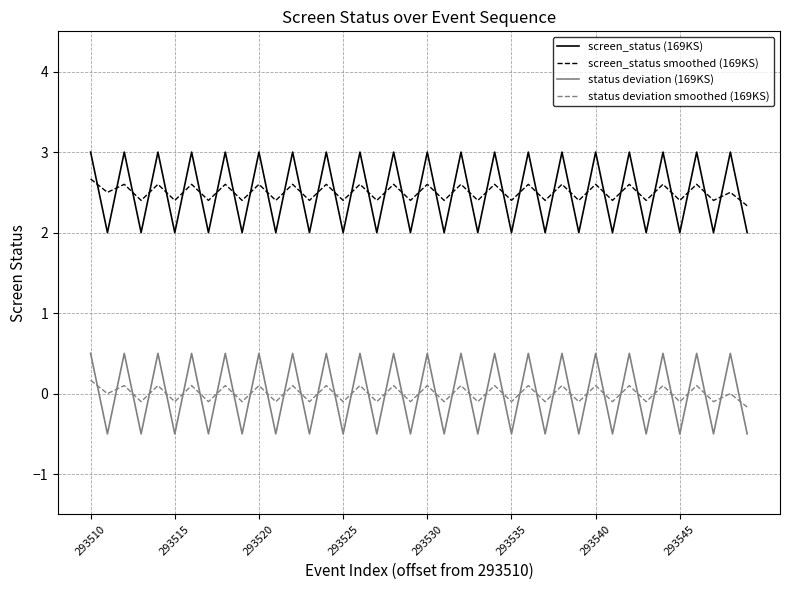

Does the chart display data point markers on the line(s)?

No